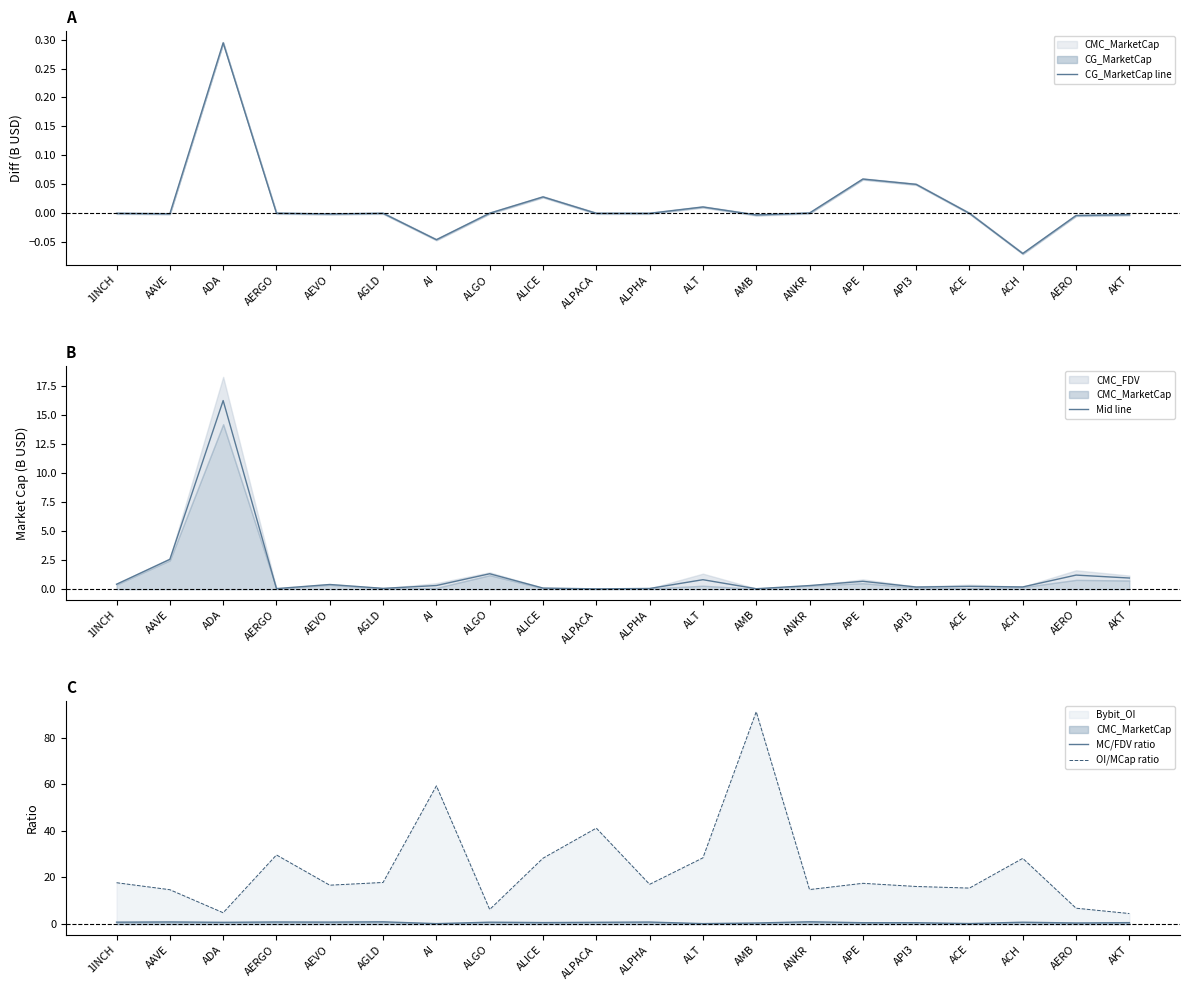

At which label does OI/MCap ratio first exceed 17?

1INCH